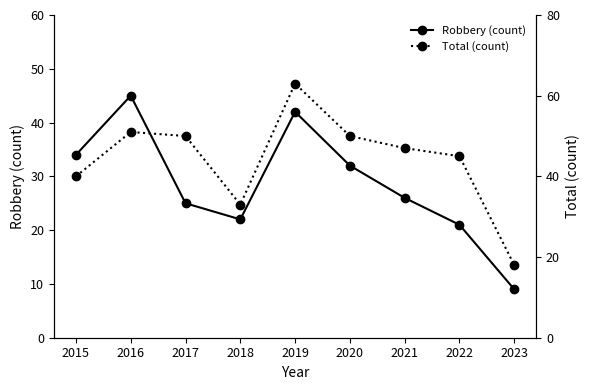

True or false: Total (count) and Robbery (count) cross at least once.

False